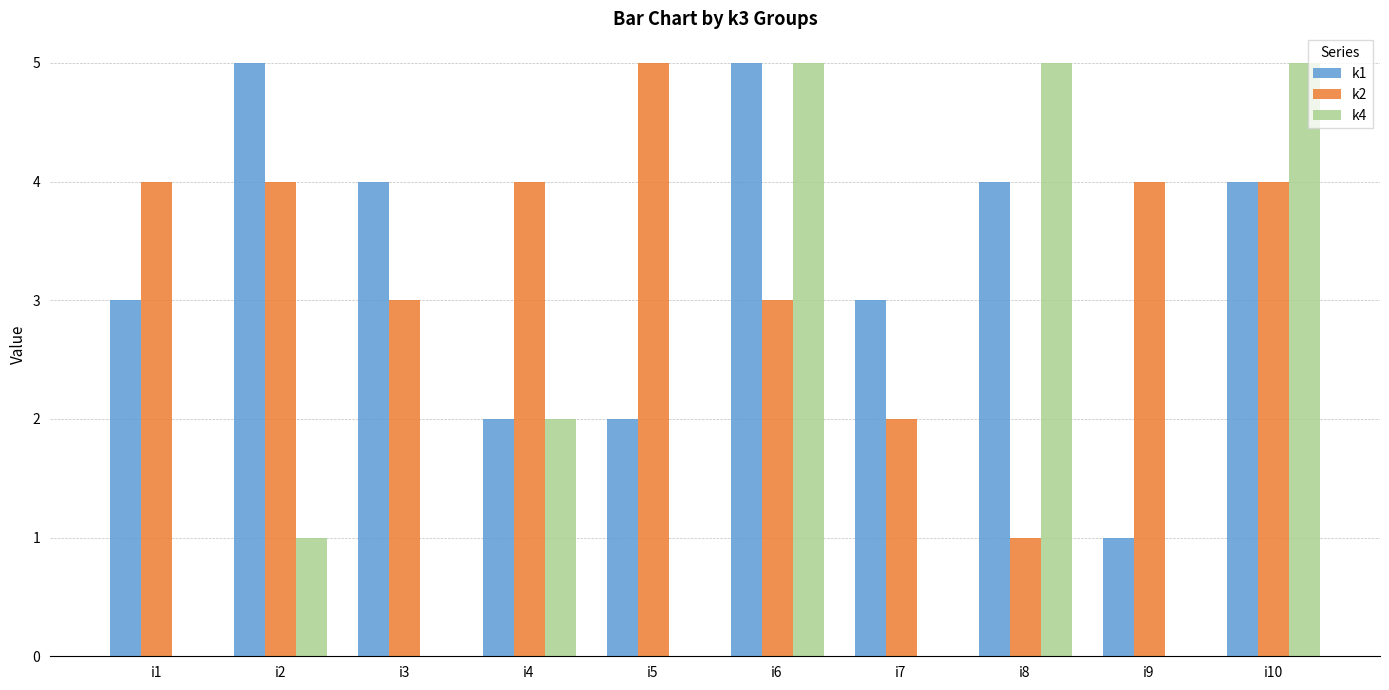

The k4 series shows 0 at i9. True or false?

True